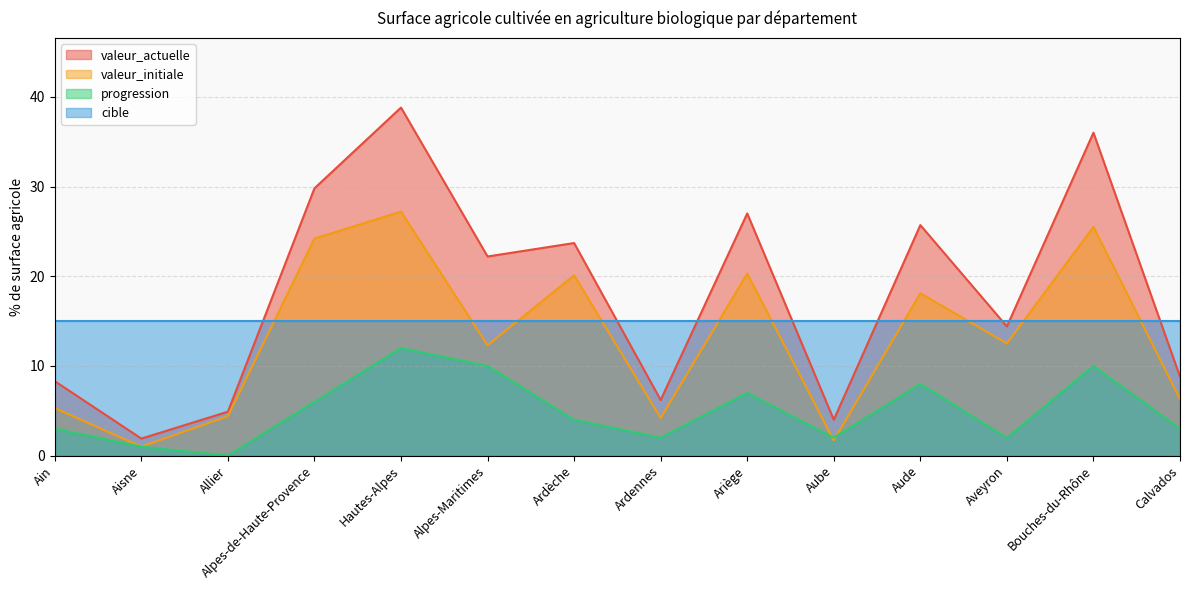

Where is the first local maximum for valeur_actuelle?

Hautes-Alpes